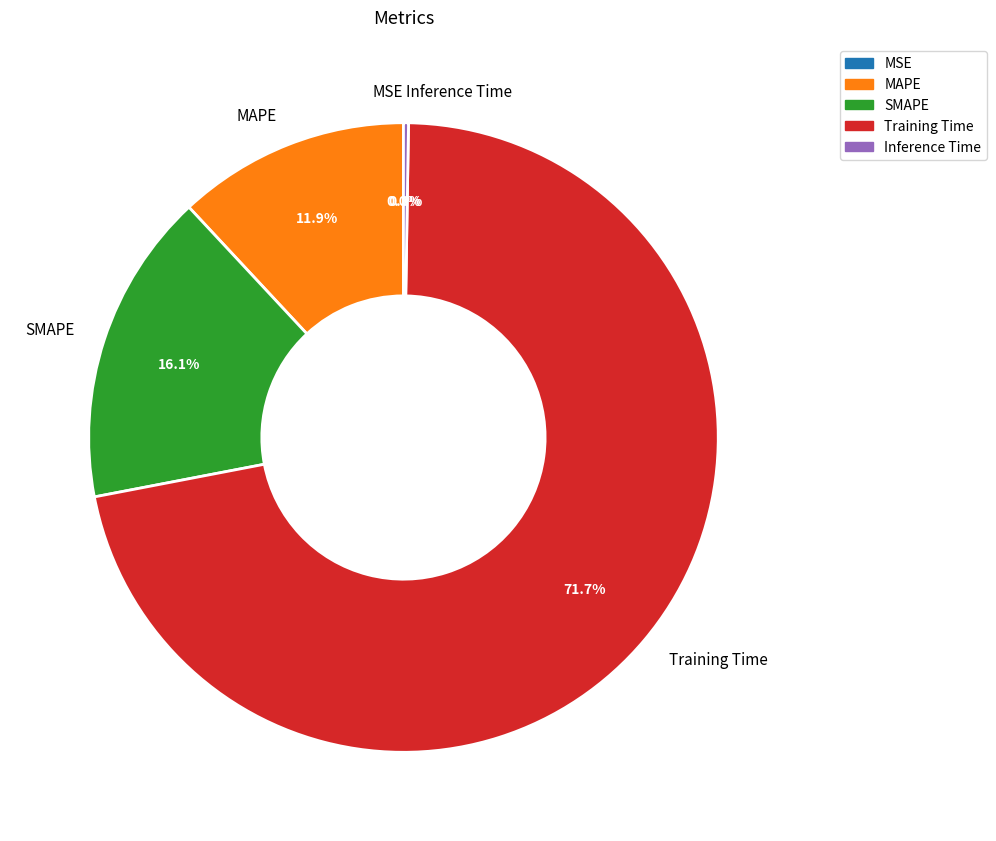

What is the largest slice in the pie chart?

Training Time